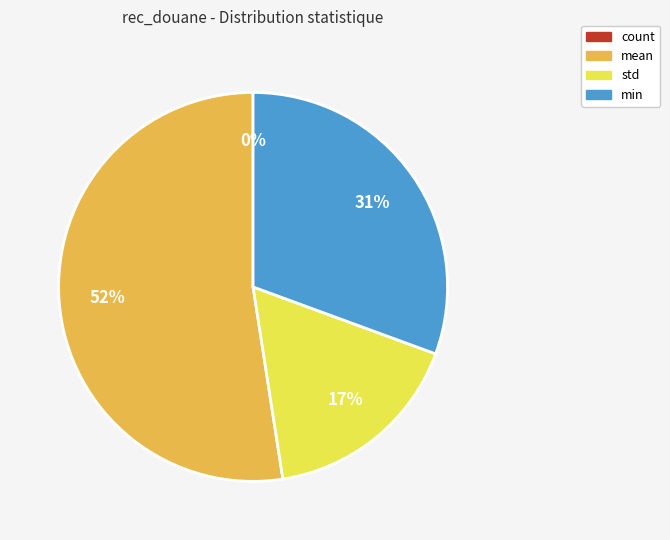

The mean slice represents 66% of the pie. True or false?

False